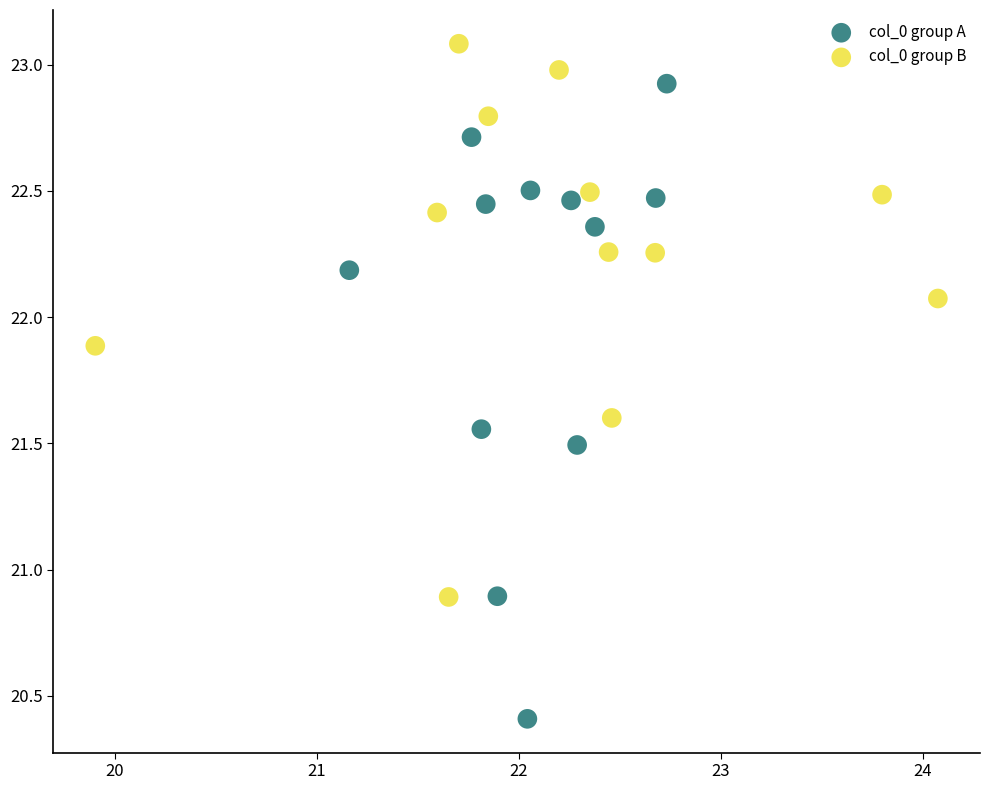

Which series contains the lowest Y value?

col_0 group A